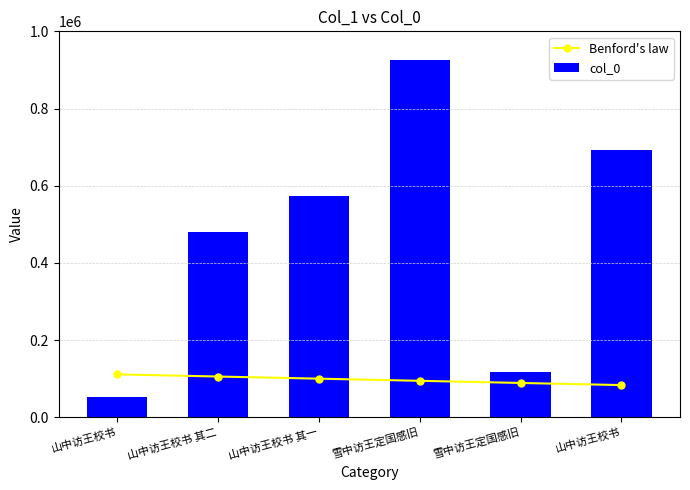

Which series has the largest range (max minus min)?

col_0